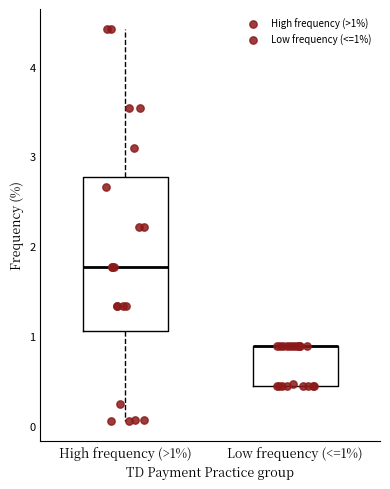

Where does the lower whisker of the box for High frequency (>1%) end on the y-axis? The values are not printed on the chart, so give them approximately, as read against the axis.

0.0